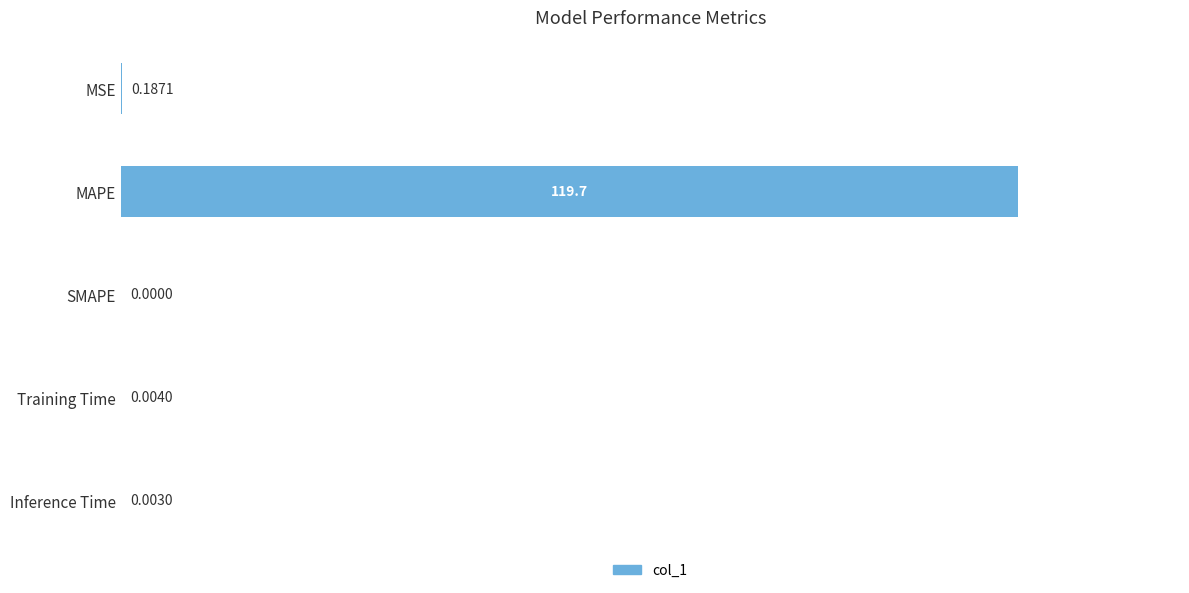

At which label is the value closest to 59?

MSE